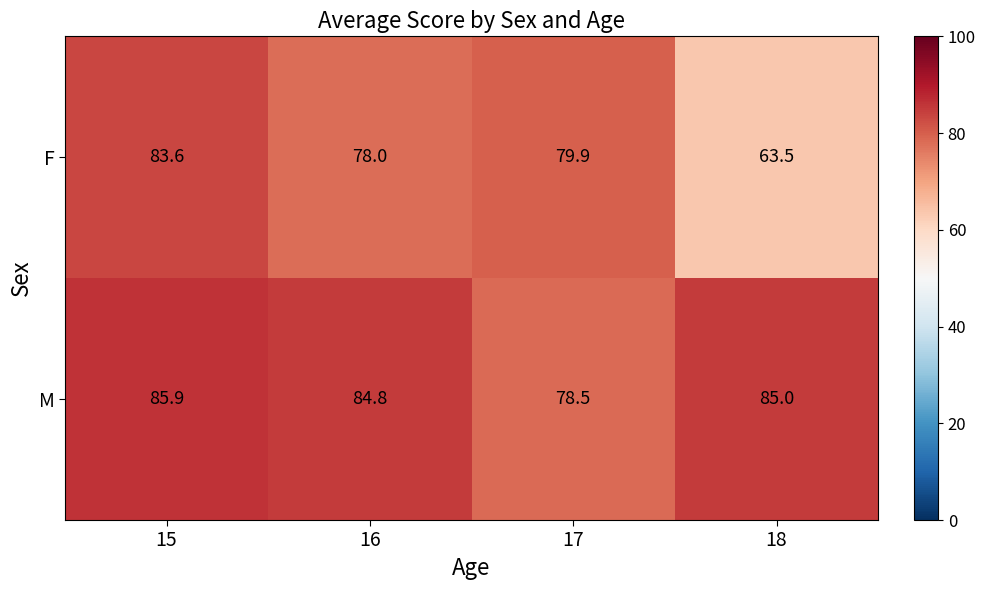

At which label is F closest to 73?

16